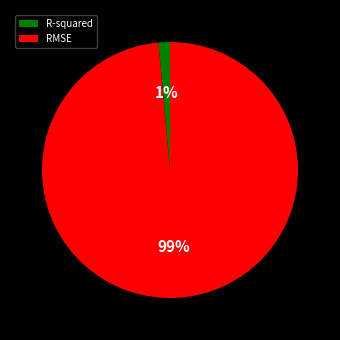

Combined, do RMSE and R-squared account for over 50%?

Yes